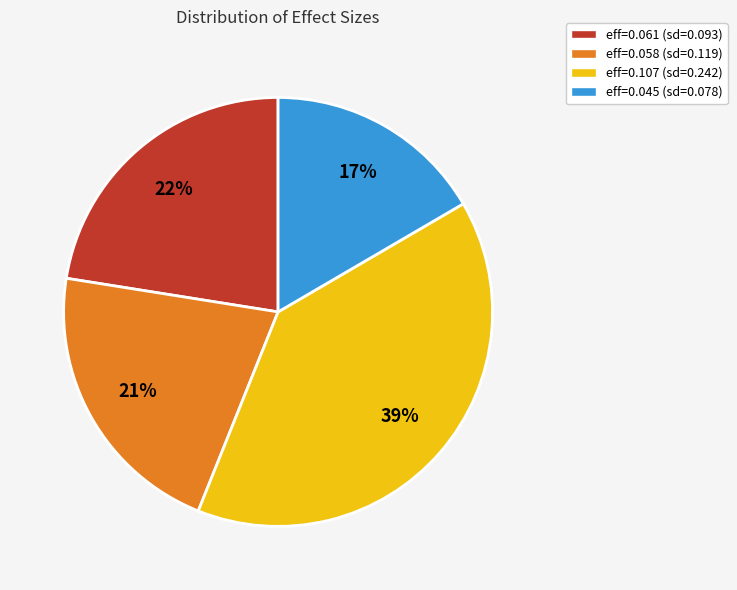

True or false: eff=0.061 (sd=0.093) accounts for 22% of the total.

True